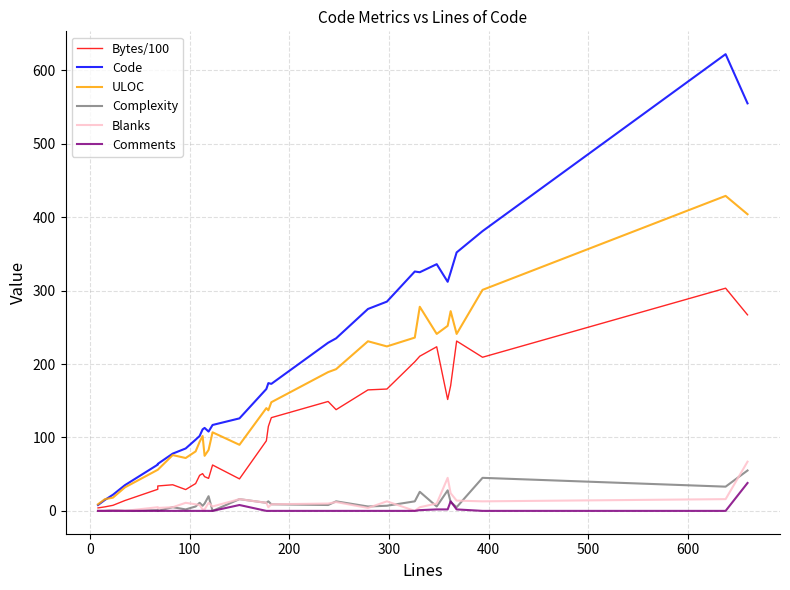

What is the minimum value for Code?

8.0